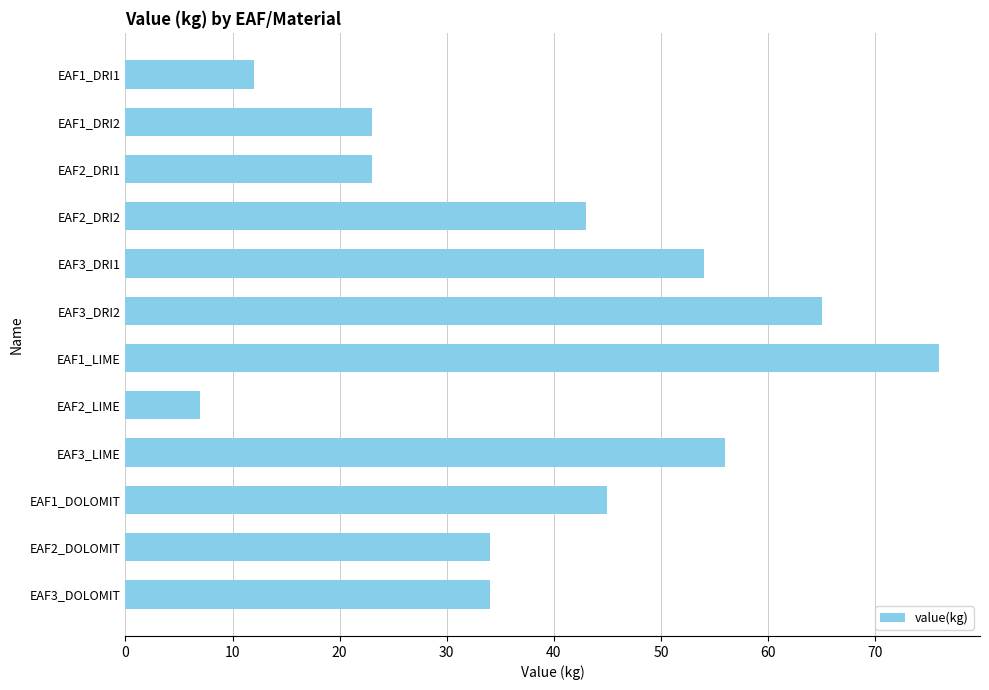

The value at EAF1_DOLOMIT is 45. True or false?

True